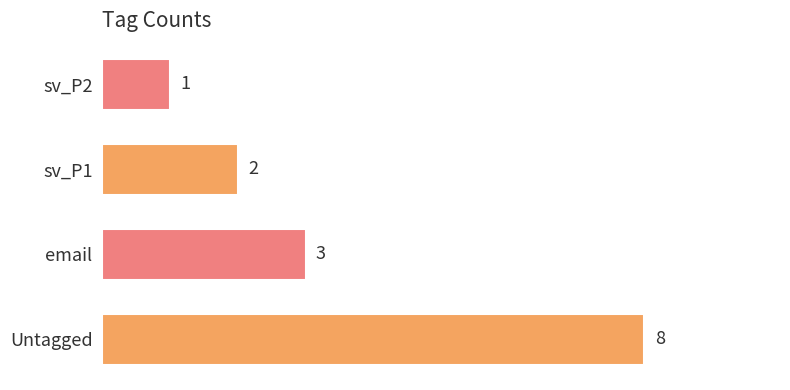

Reading top to bottom, what are all the values shown in this chart?

sv_P2=1	sv_P1=2	email=3	Untagged=8